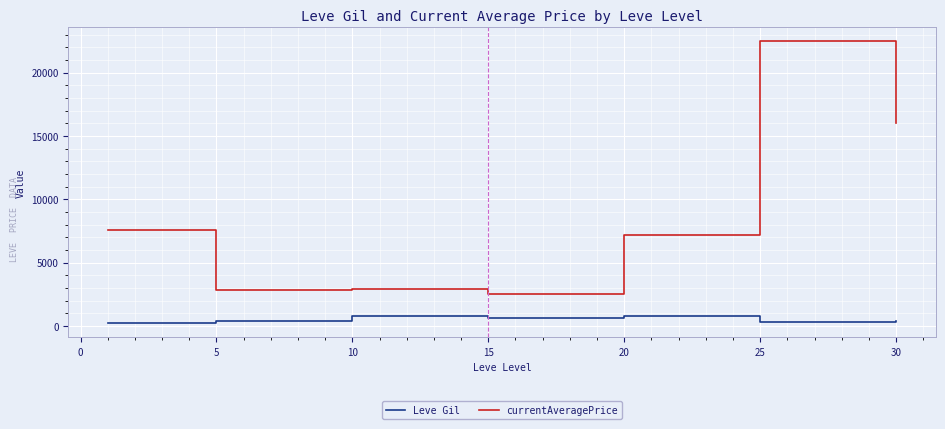

What is the maximum value shown in the chart?

22480.0